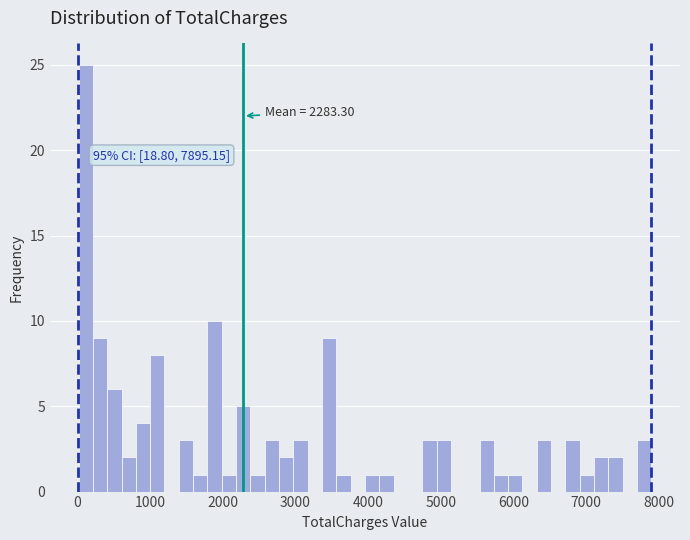

Around what value on the x-axis is the tallest bar? Give the approximate position of its centre, as read against the axis.

100